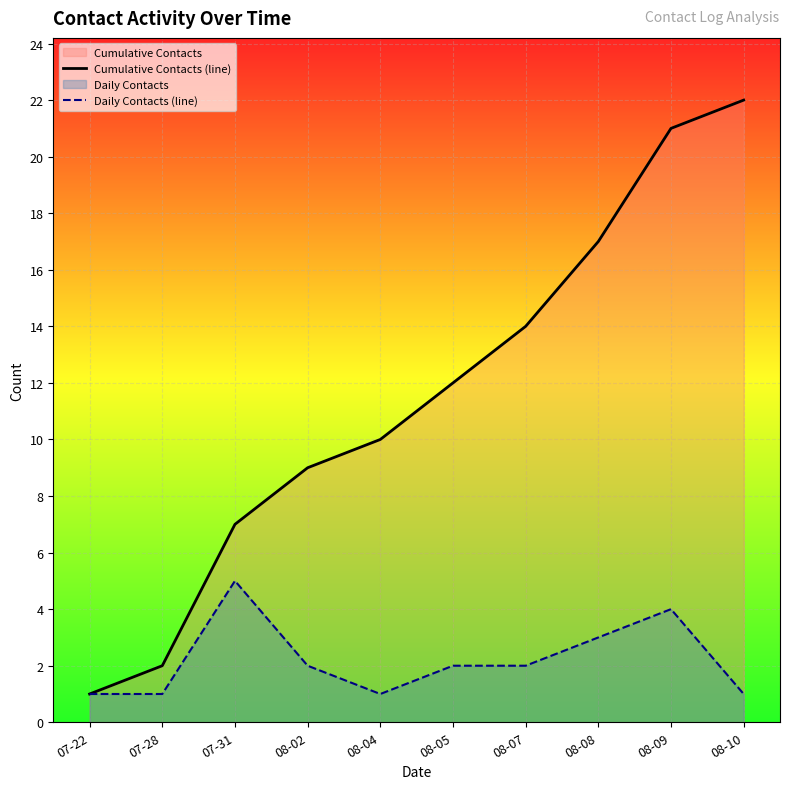

Is it true that Daily Contacts (line) equals 1 at 07-28?

True